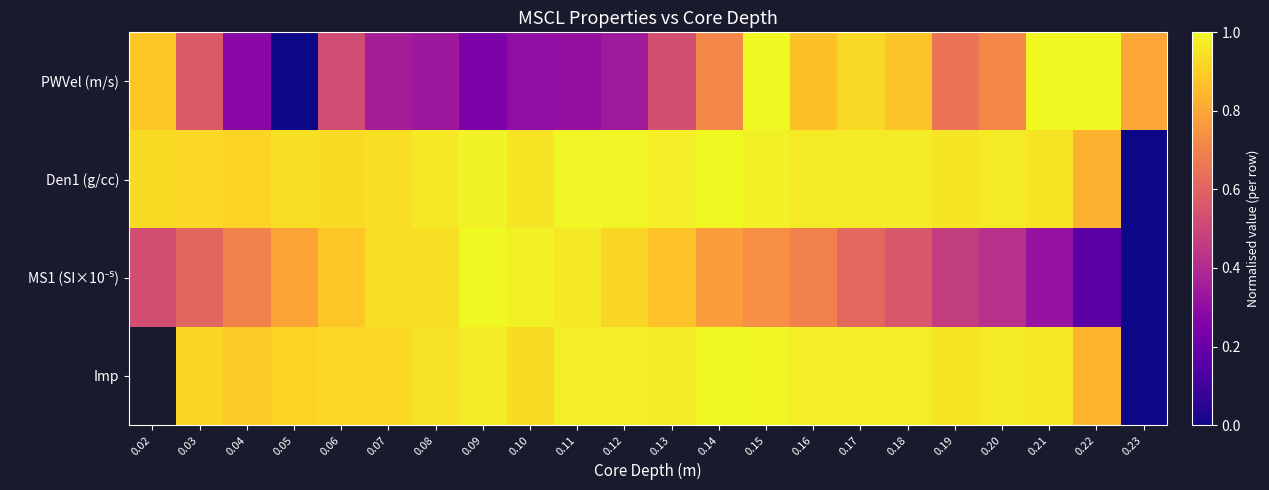

Which category has the lowest value across all series?

0.05